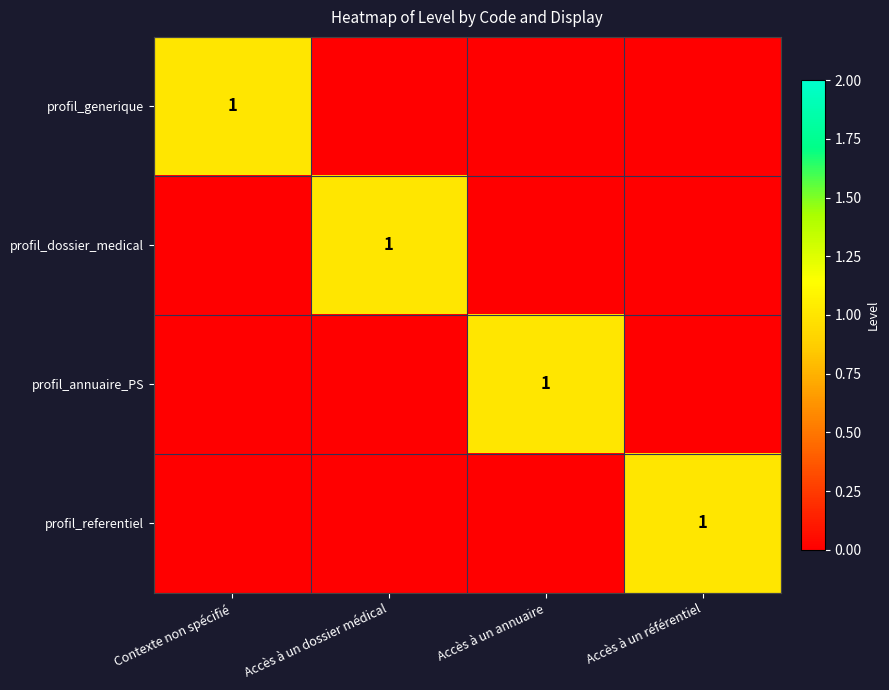

True or false: profil_annuaire_PS has a value of 1 at Accès à un annuaire.

True